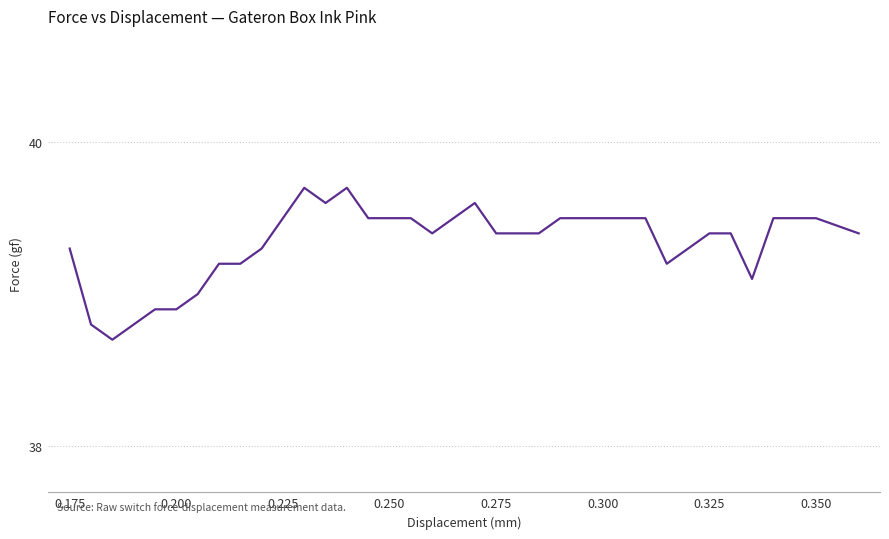

True or false: there are more than 1 points higher than both neighbors.

True